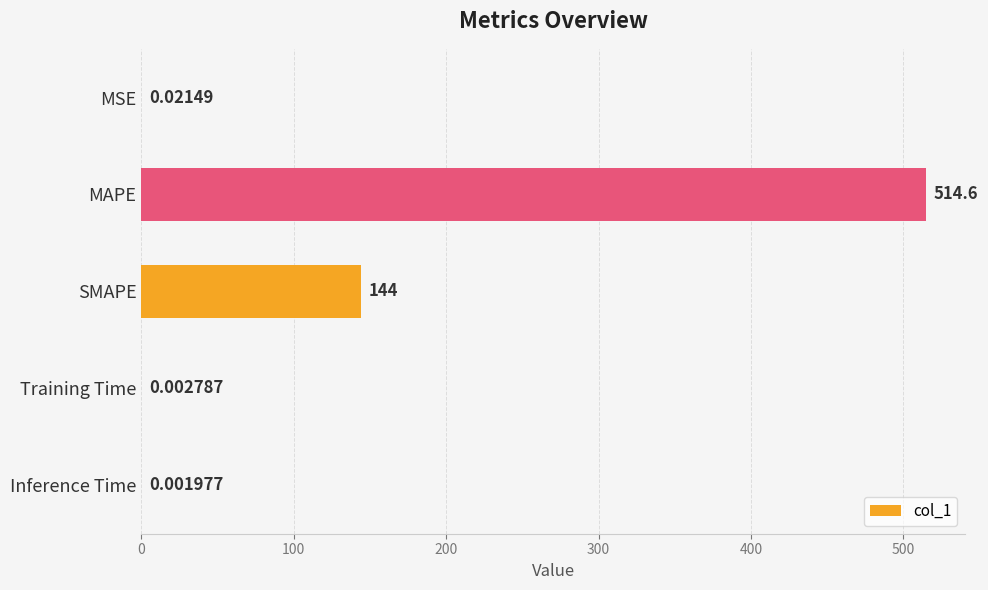

What is the sum of all values?

658.7